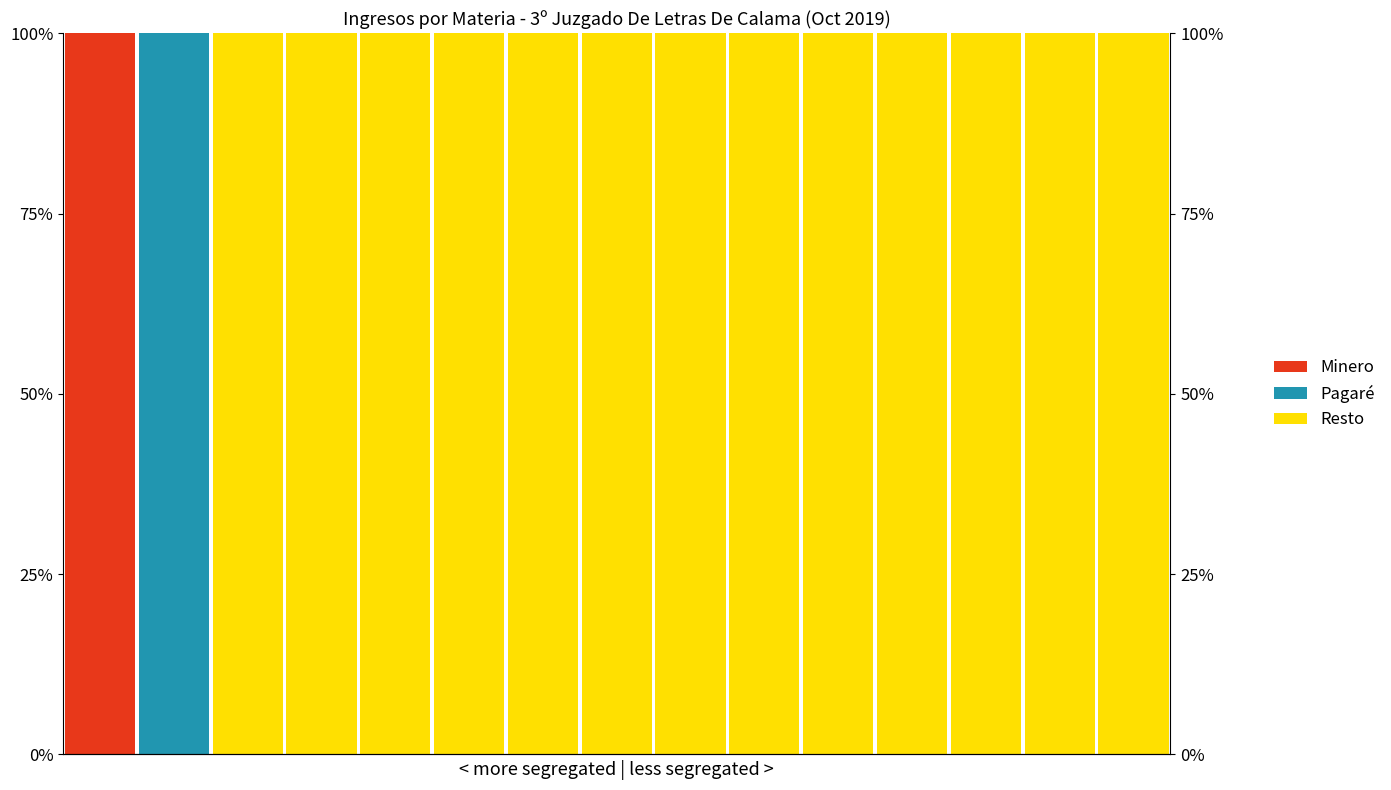

Rank the categories by Minero value from lowest to highest.

1, 2, 3, 4, 5, 6, 7, 8, 9, 10, 11, 12, 13, 14, 0